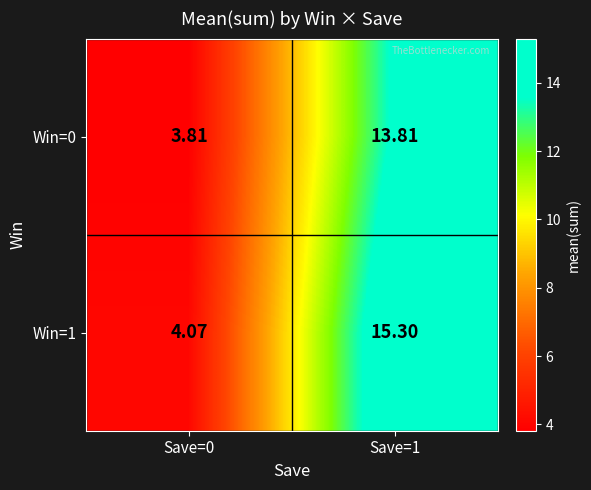

Is the value of Win=0 at Save=0 greater than the value of Win=1 at Save=0?

No